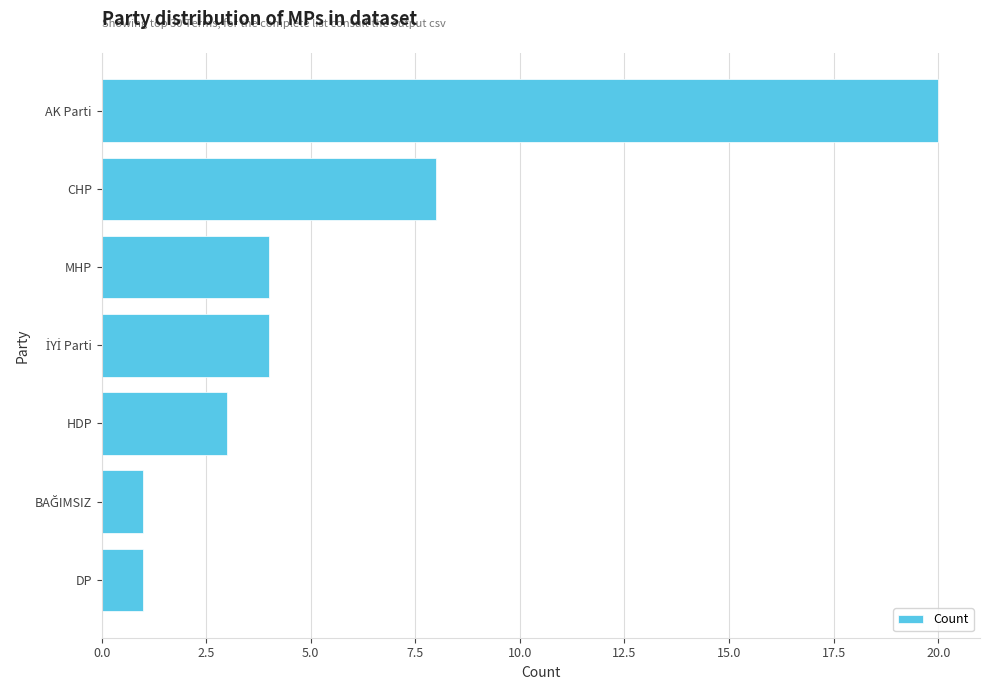

At which category does the chart reach its peak across all series?

AK Parti